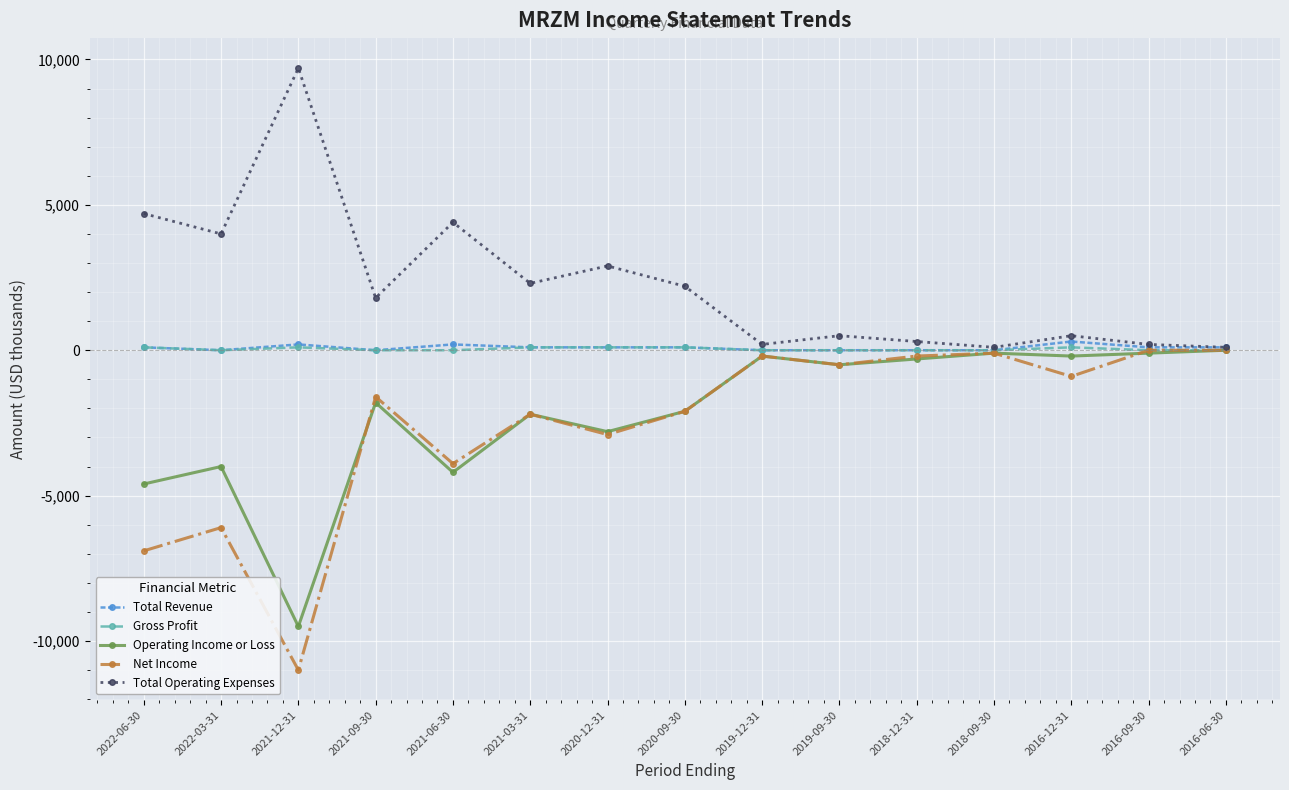

Is it true that Operating Income or Loss equals -100 at 2018-09-30?

True